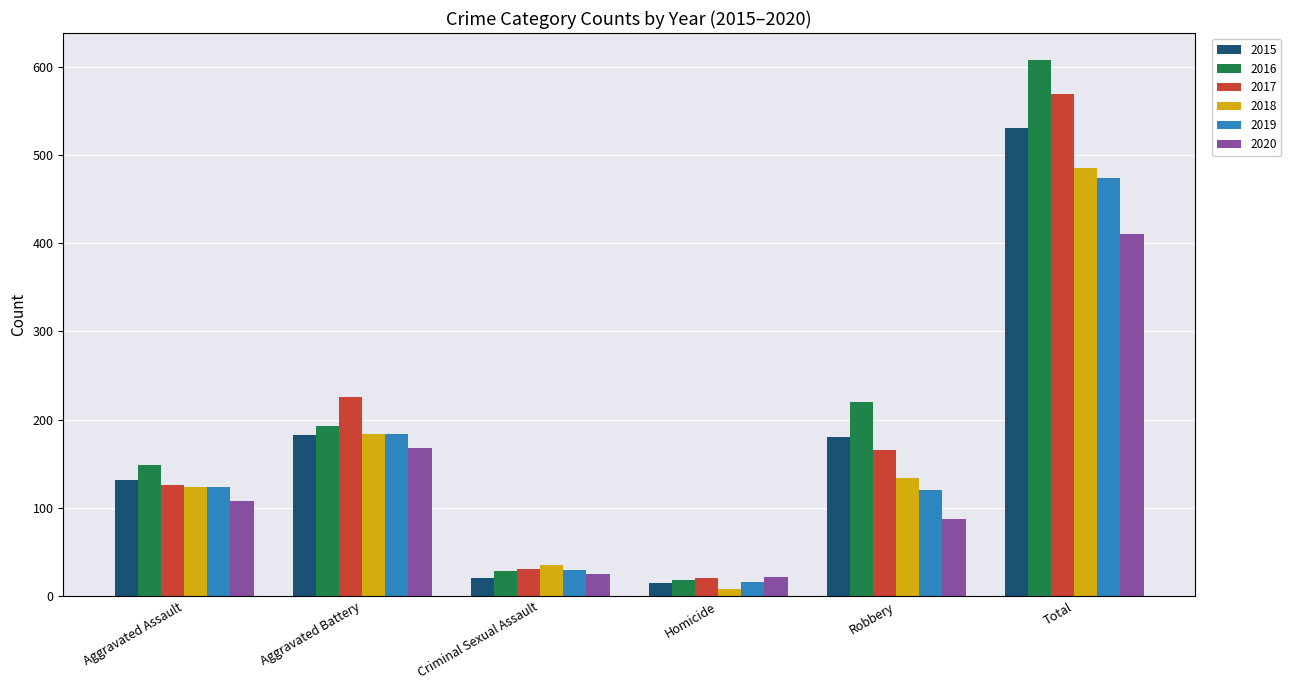

List the series in order of their peak value, highest first.

2016, 2017, 2015, 2018, 2019, 2020